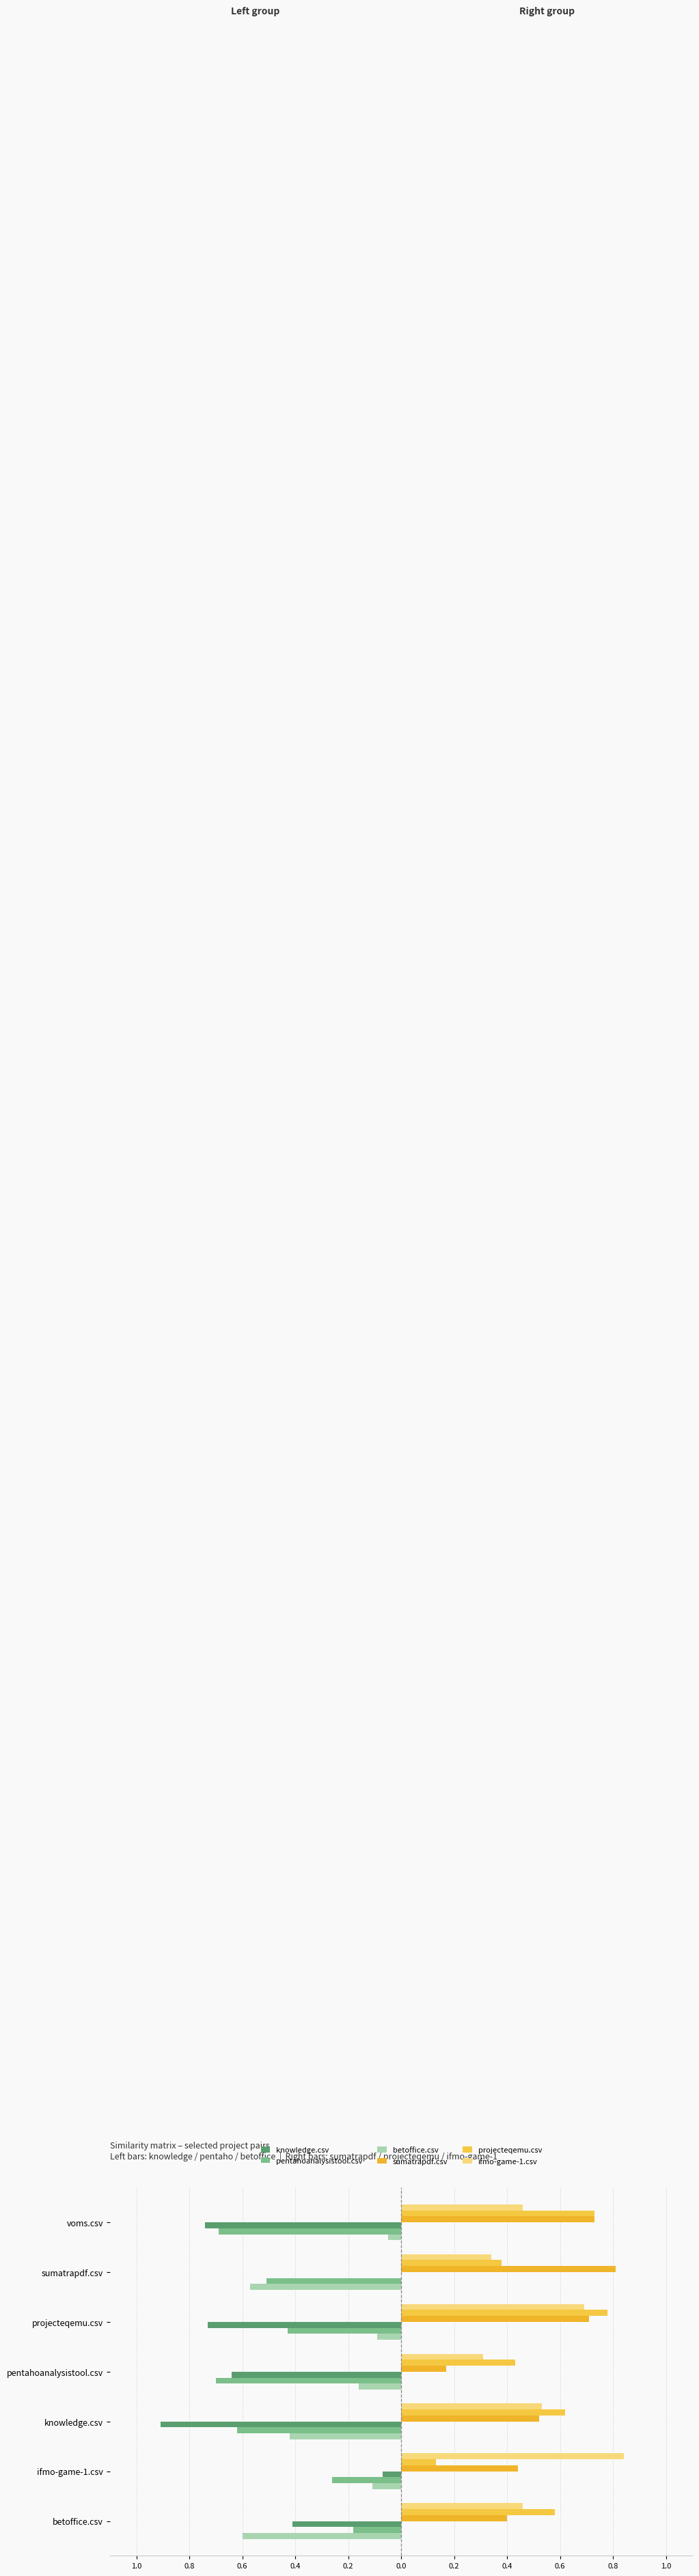

Reading right to left, what are all the values shown in this chart?

knowledge.csv: -0.7	0.0	-0.7	-0.6	-0.9	-0.1	-0.4
pentahoanalysistool.csv: -0.7	-0.5	-0.4	-0.7	-0.6	-0.3	-0.2
betoffice.csv: -0.1	-0.6	-0.1	-0.2	-0.4	-0.1	-0.6
sumatrapdf.csv: 0.7	0.8	0.7	0.2	0.5	0.4	0.4
projecteqemu.csv: 0.7	0.4	0.8	0.4	0.6	0.1	0.6
ifmo-game-1.csv: 0.5	0.3	0.7	0.3	0.5	0.8	0.5